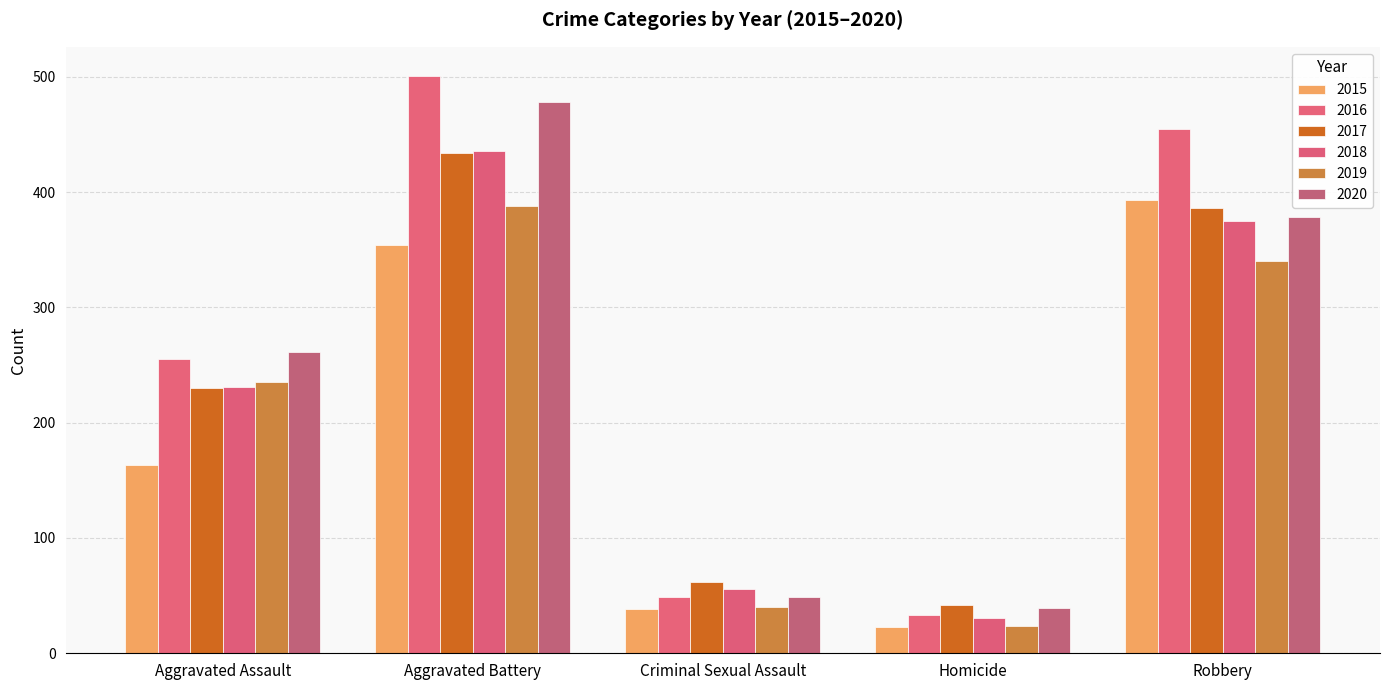

Which series changed the most between Aggravated Battery and Homicide?

2016